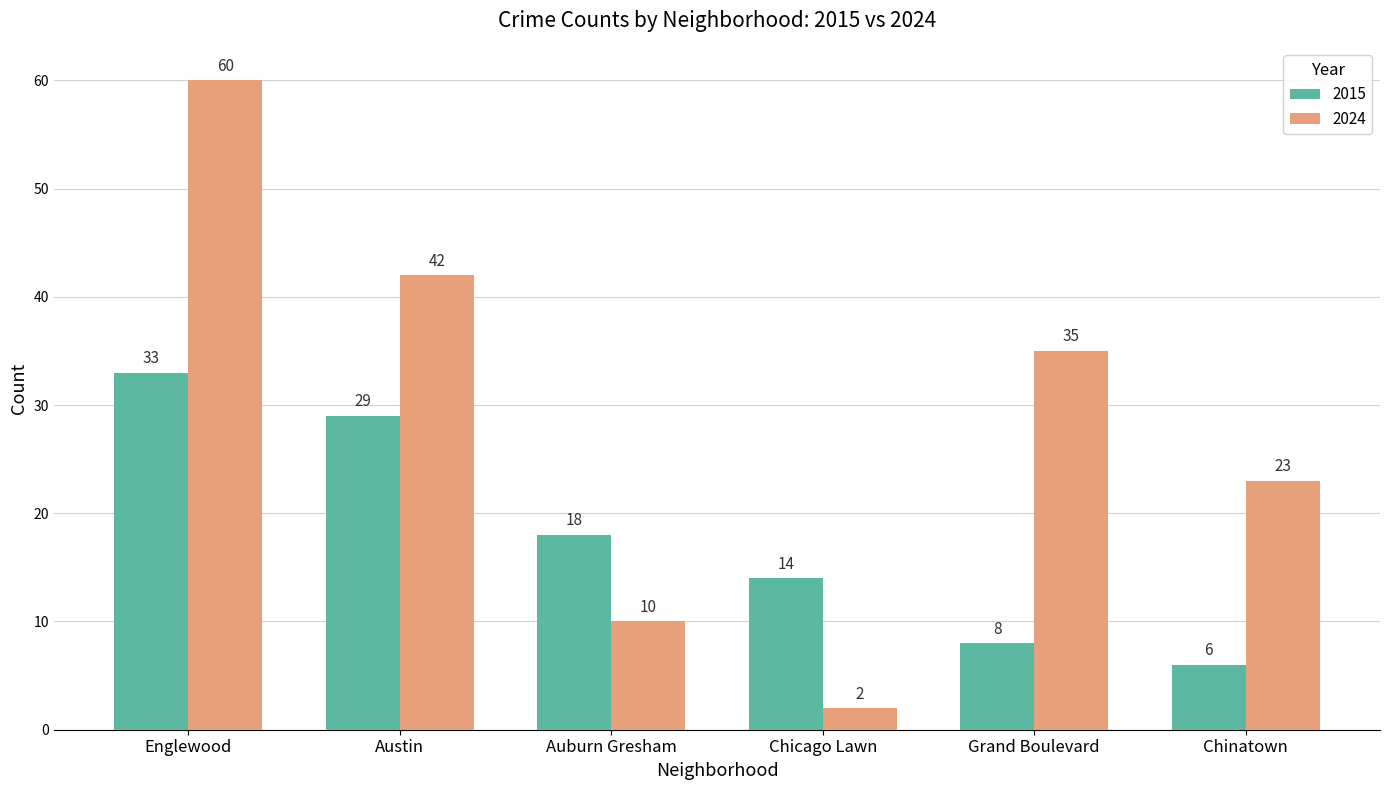

Which series has the largest range (max minus min)?

2024